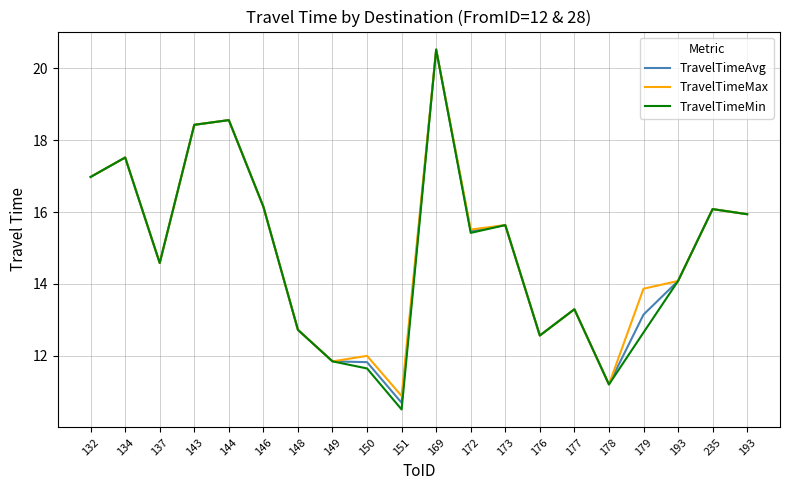

The TravelTimeMax series shows 11.8 at 149. True or false?

True